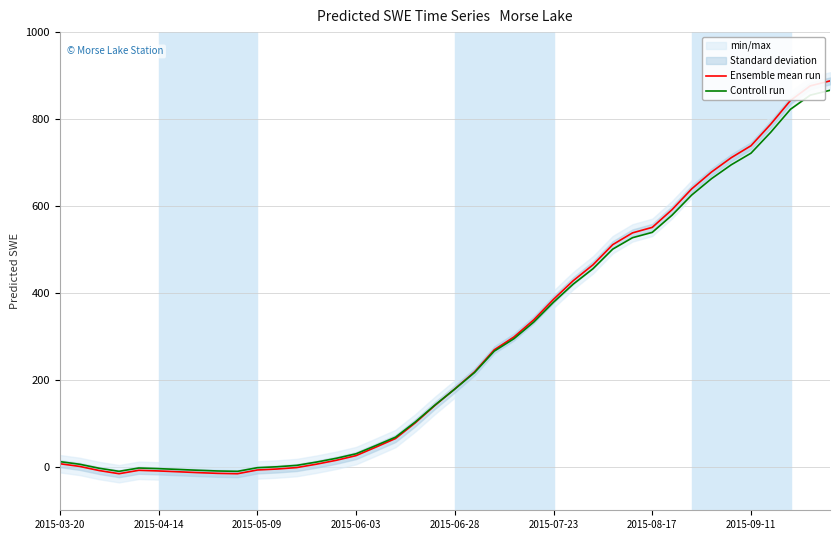

Read the Controll run value at 32.

625.3